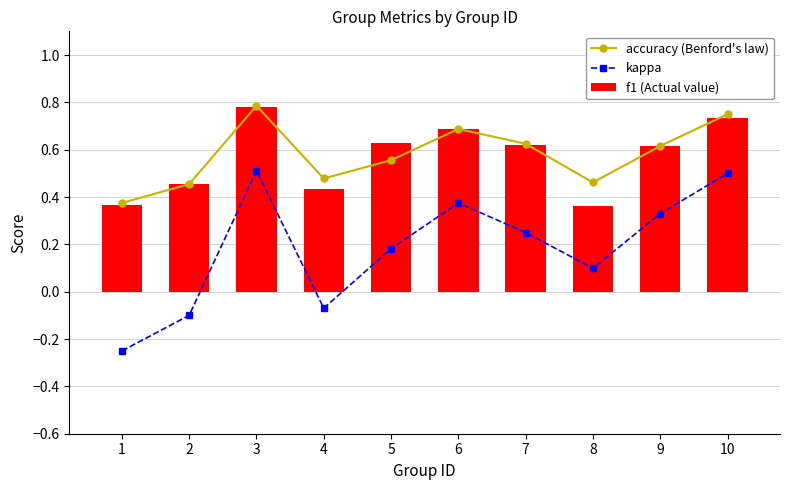

List the series in order of their peak value, lowest first.

kappa, f1 (Actual value), accuracy (Benford's law)